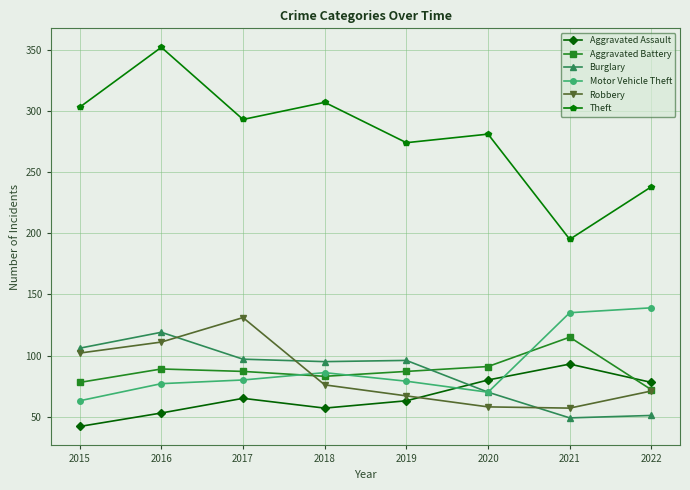

What is the value of the Burglary point at the 2nd from the left?

119